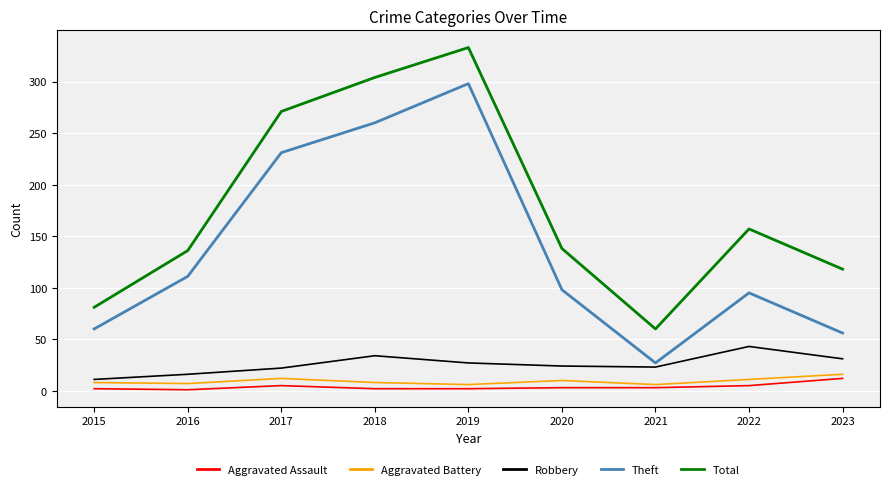

Is it true that Aggravated Battery equals 8 at 2018?

True